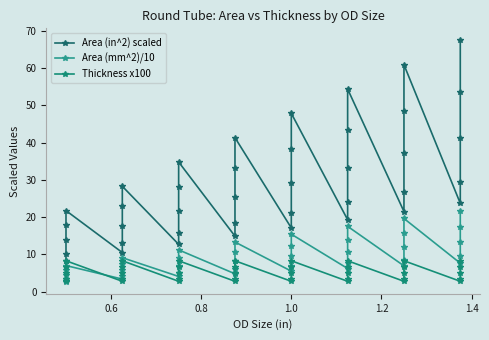

What is the label of the 17th point from the right?

1.0